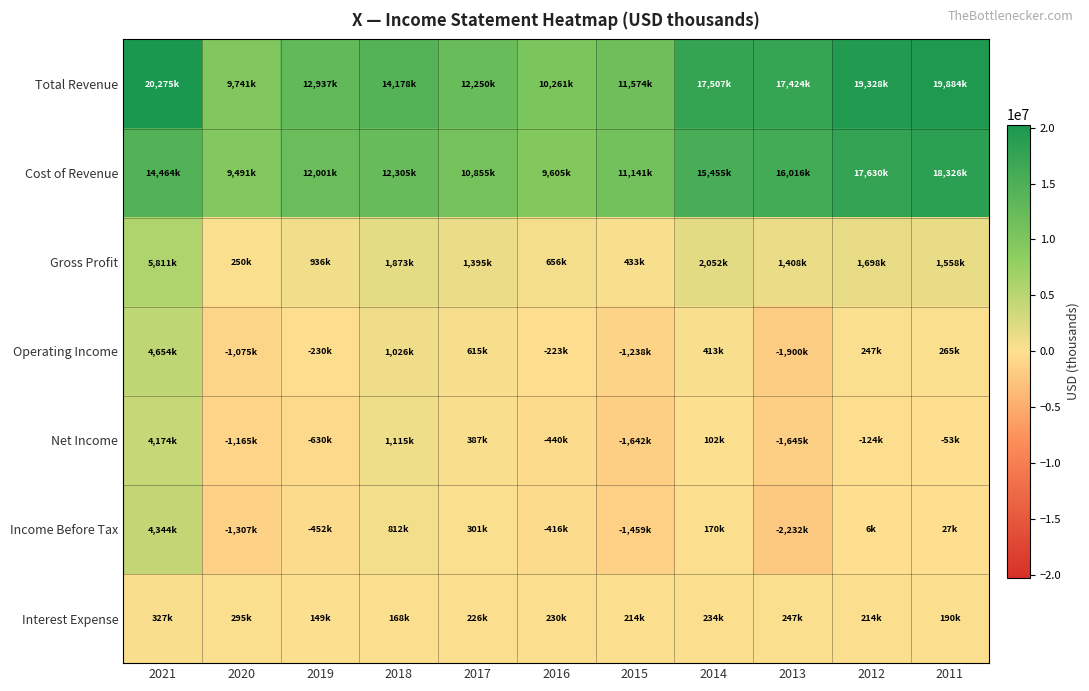

Between 2018 and 2013, which series saw the biggest shift?

Cost of Revenue